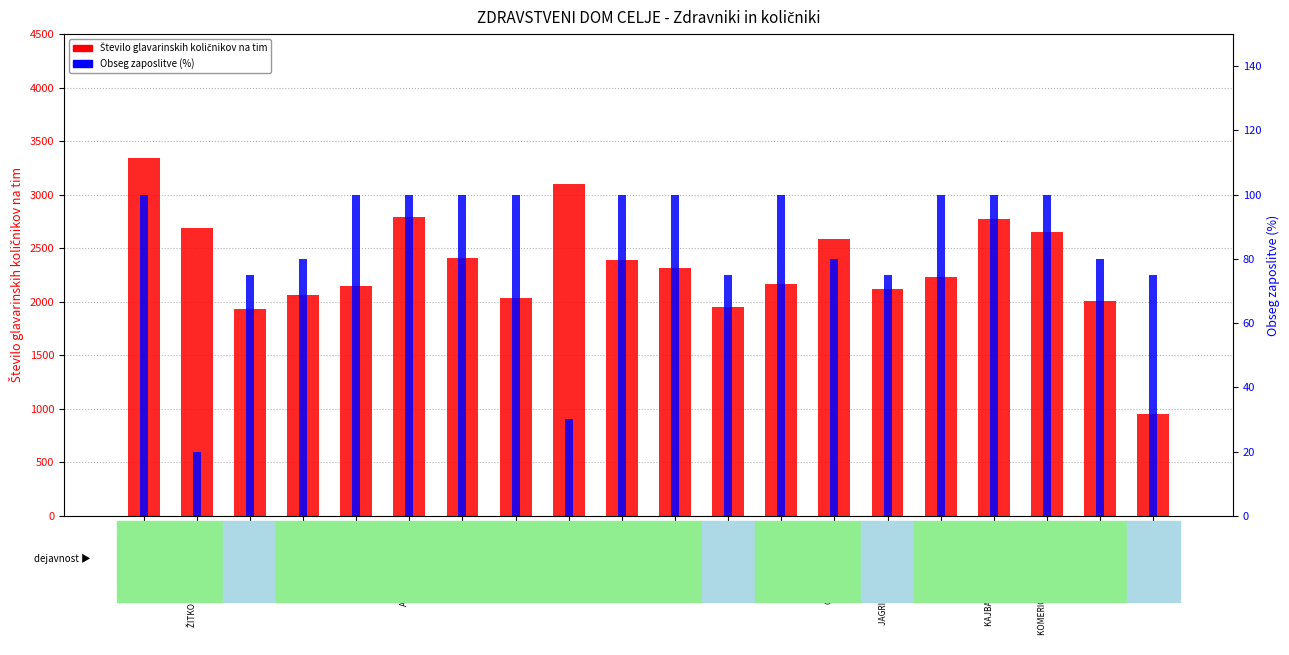

What position from the right is DJURIĆ  SAŠO?

12